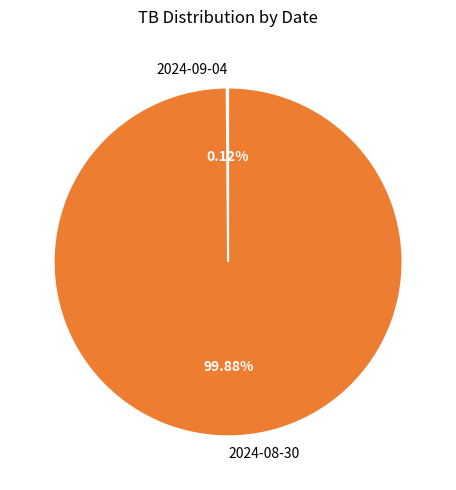

To the nearest percent, what percentage of the pie is 2024-08-30?

100%